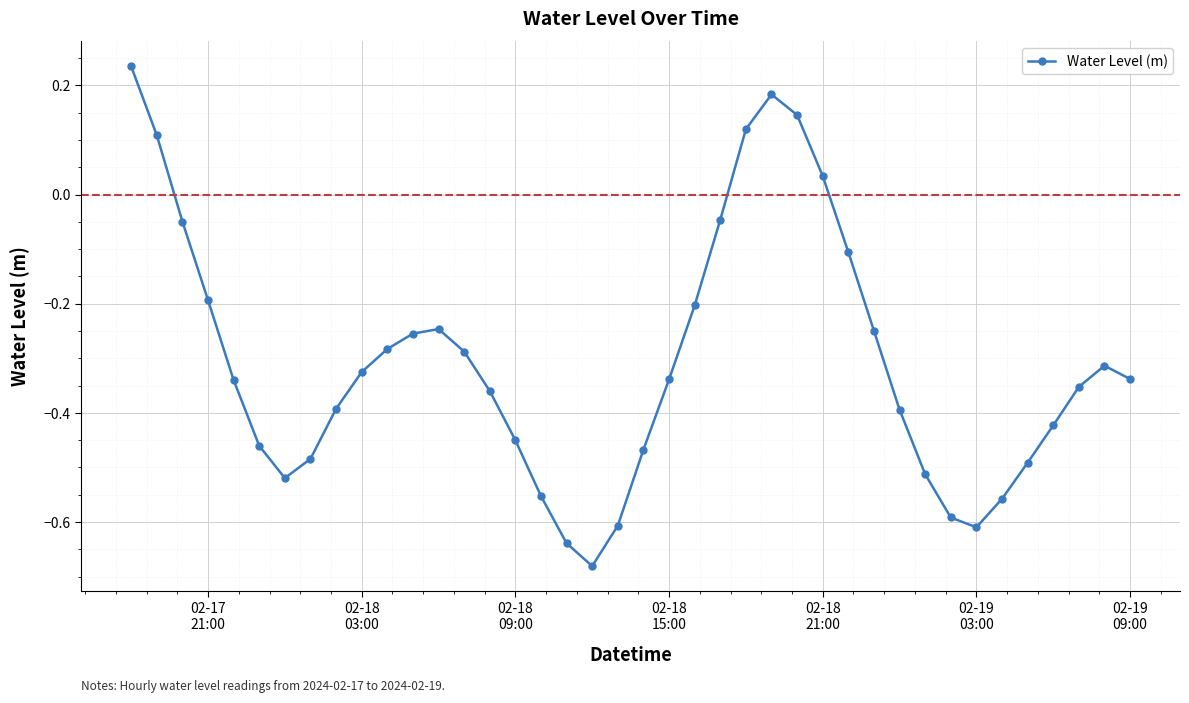

How many interior local valleys (lower than both neighbors) does the data have?

3